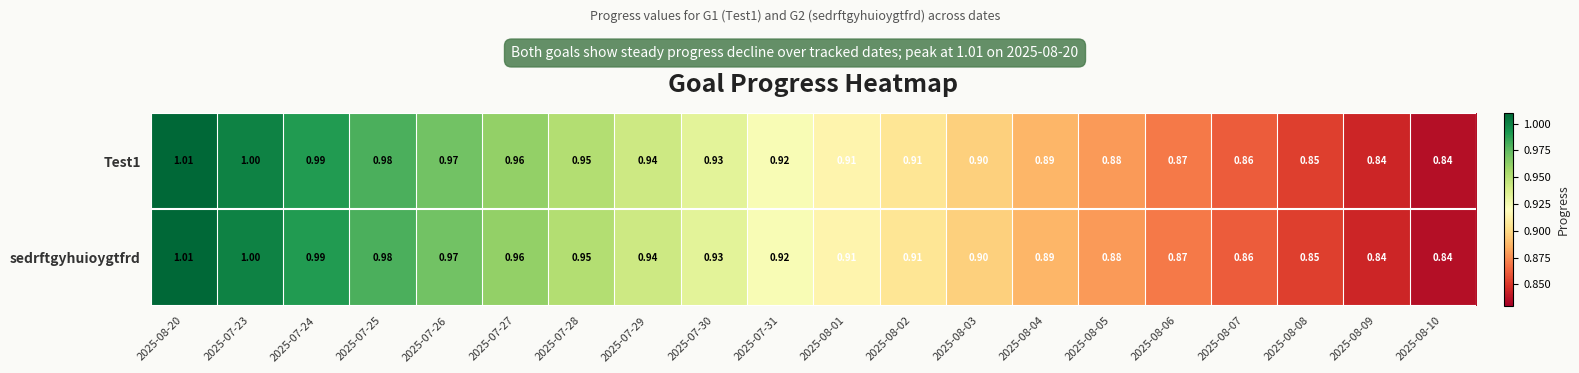

Is the value of Test1 at 2025-08-02 greater than the value of sedrftgyhuioygtfrd at 2025-08-20?

No